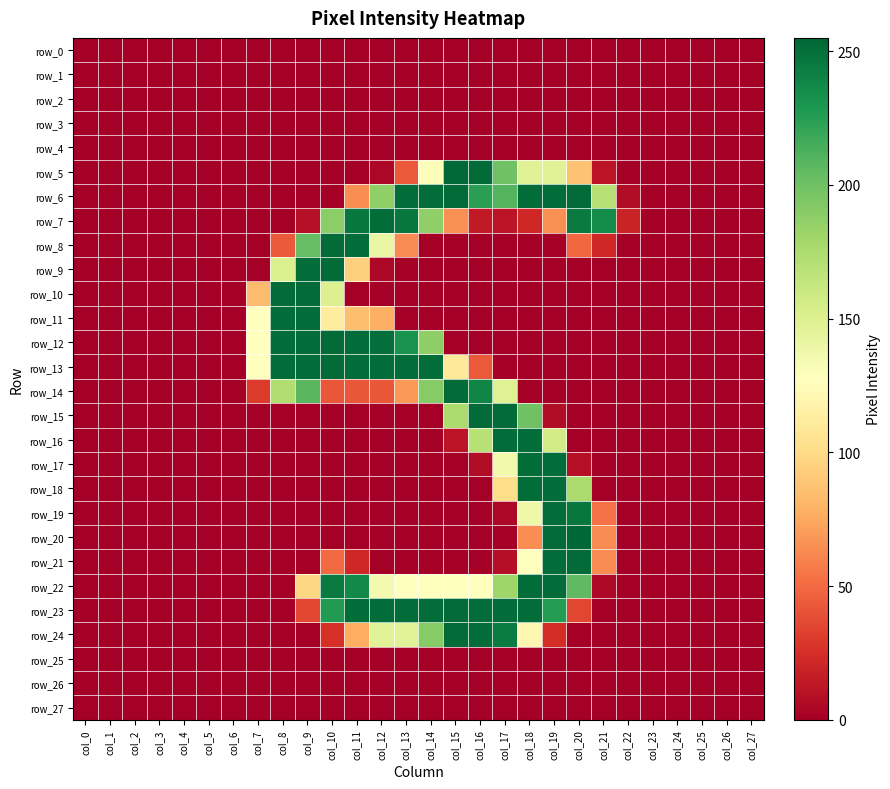

Is the value of row_11 at col_26 greater than the value of row_14 at col_0?

No